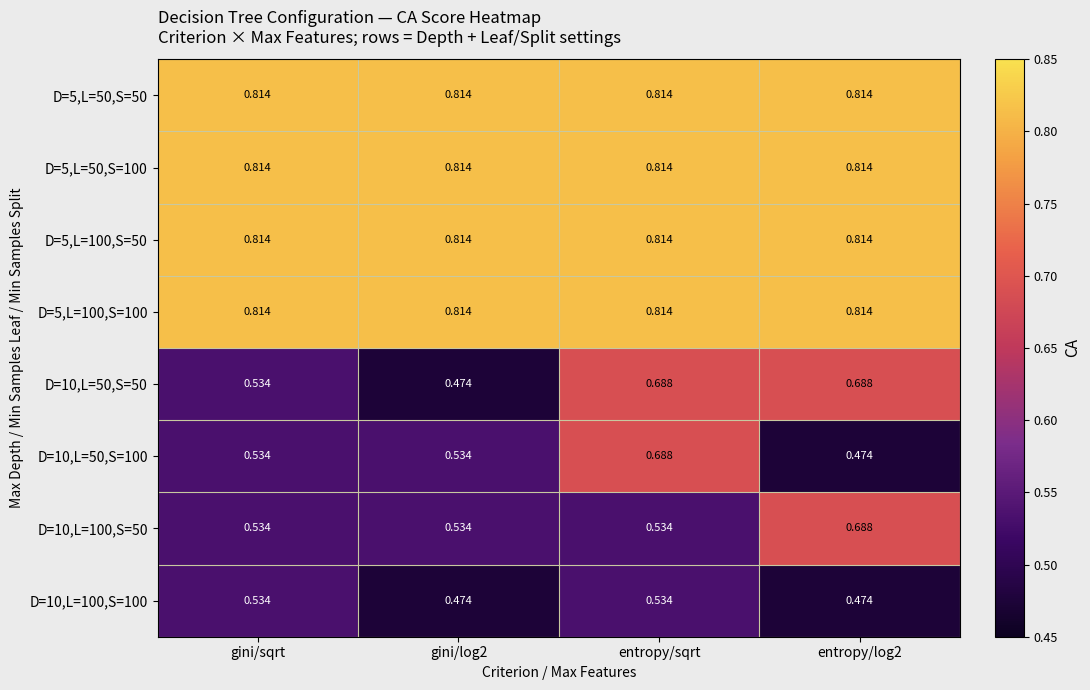

At which category is the sum across all series the highest?

entropy/sqrt